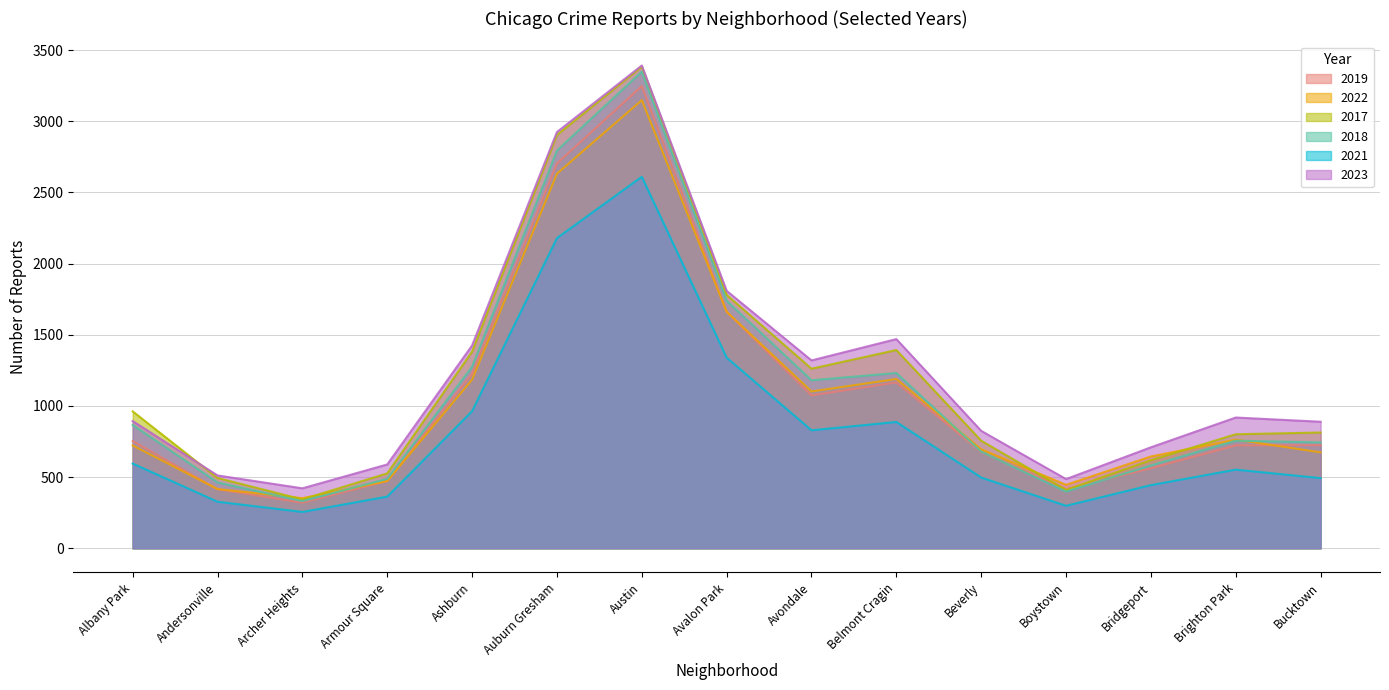

True or false: 2021 and 2018 intersect in this chart.

False